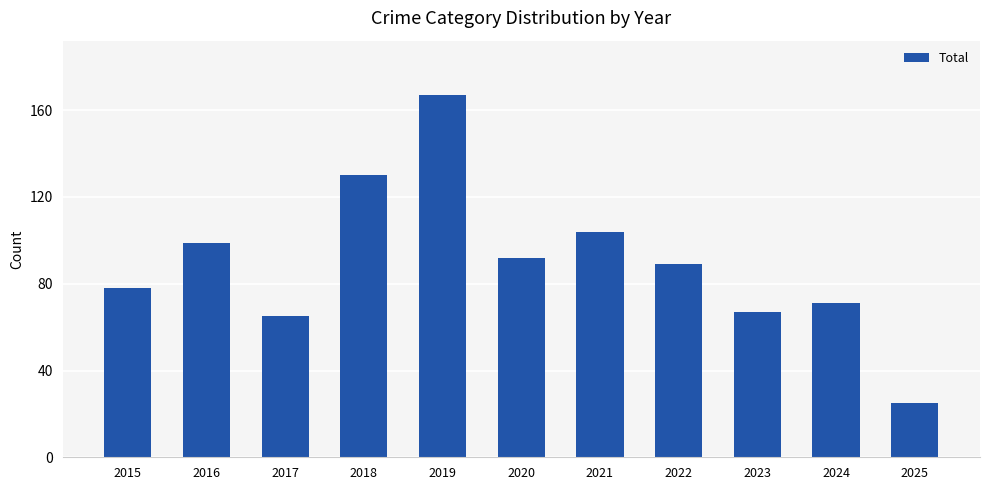

How many categories are shown in the chart?

11